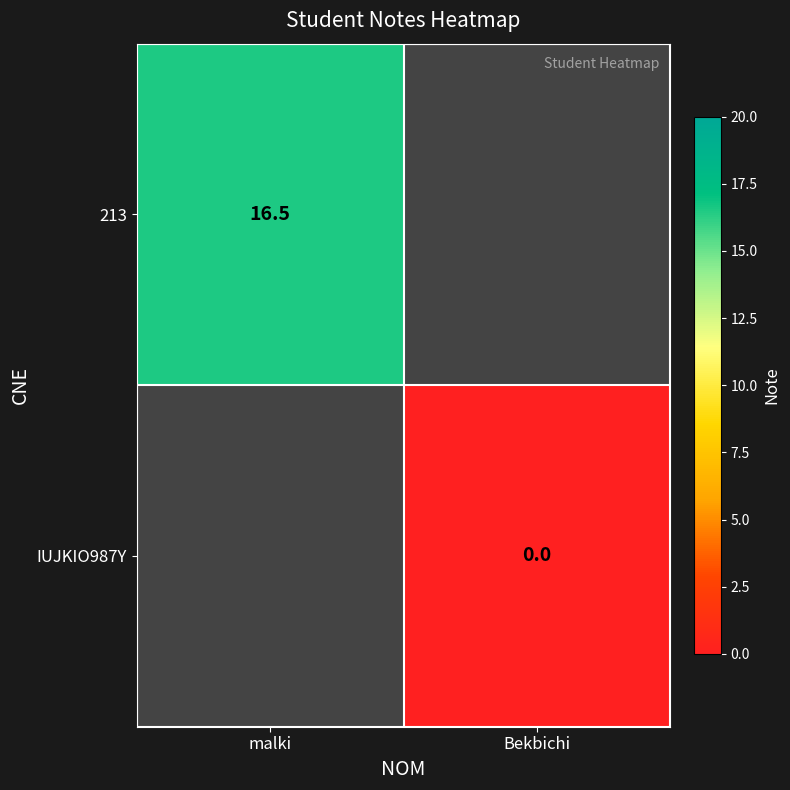

True or false: 213 has a value of 16.5 at malki.

True